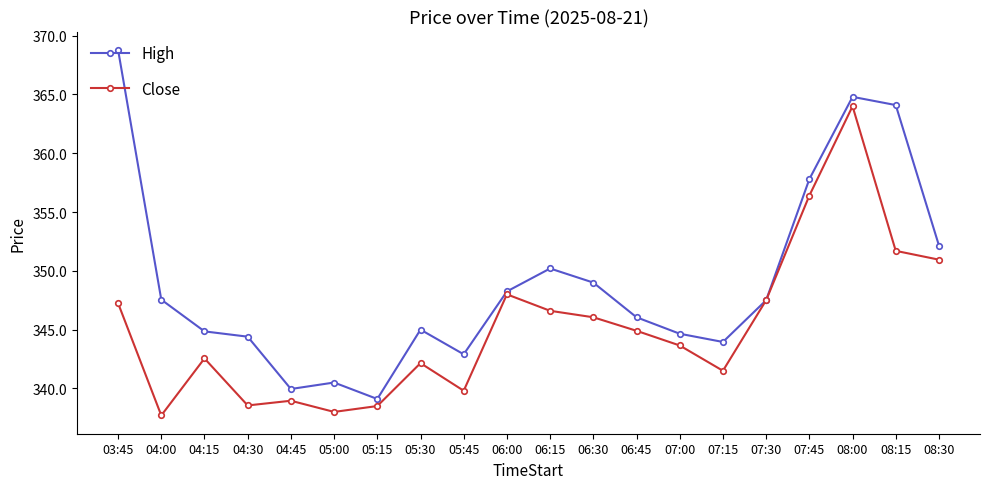

Does the chart have visible grid lines?

No